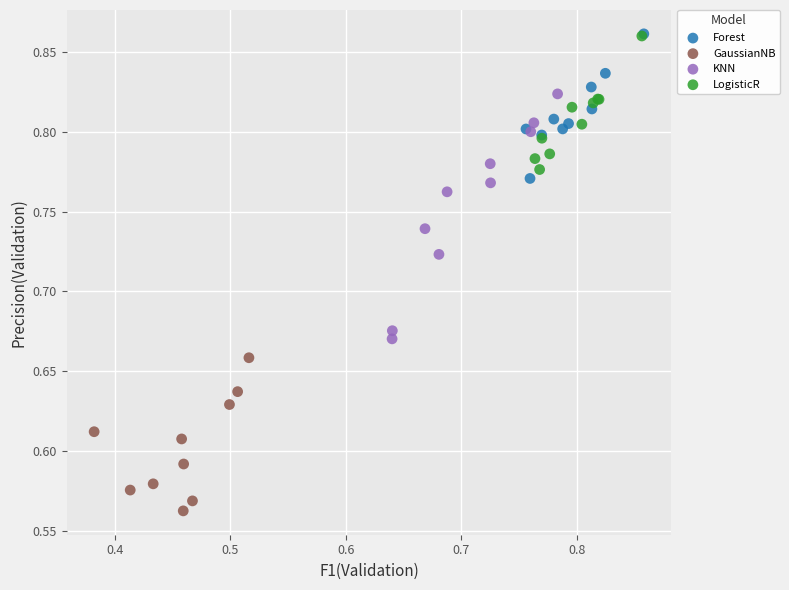

Which series has the widest spread of Y values?

KNN